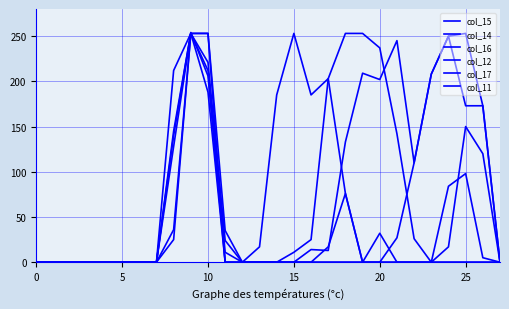

Reading left to right, list all the values displayed in this chart.

col_15: 0	0	0	0	0	0	0	0	36	253	253	35	0	0	0	11	25	203	253	253	237	142	26	0	17	150	120	0
col_14: 0	0	0	0	0	0	0	0	140	254	206	0	0	0	0	0	14	13	133	209	202	245	110	208	250	173	173	0
col_16: 0	0	0	0	0	0	0	0	128	253	212	11	0	0	0	0	0	17	76	0	32	0	0	0	0	0	0	0
col_12: 0	0	0	0	0	0	0	0	145	253	253	0	0	0	0	0	0	0	0	0	0	27	110	208	250	253	173	0
col_17: 0	0	0	0	0	0	0	0	25	253	221	24	0	17	185	253	185	203	76	0	0	0	0	0	0	0	0	0
col_11: 0	0	0	0	0	0	0	0	212	253	188	0	0	0	0	0	0	0	0	0	0	0	0	0	84	98	5	0